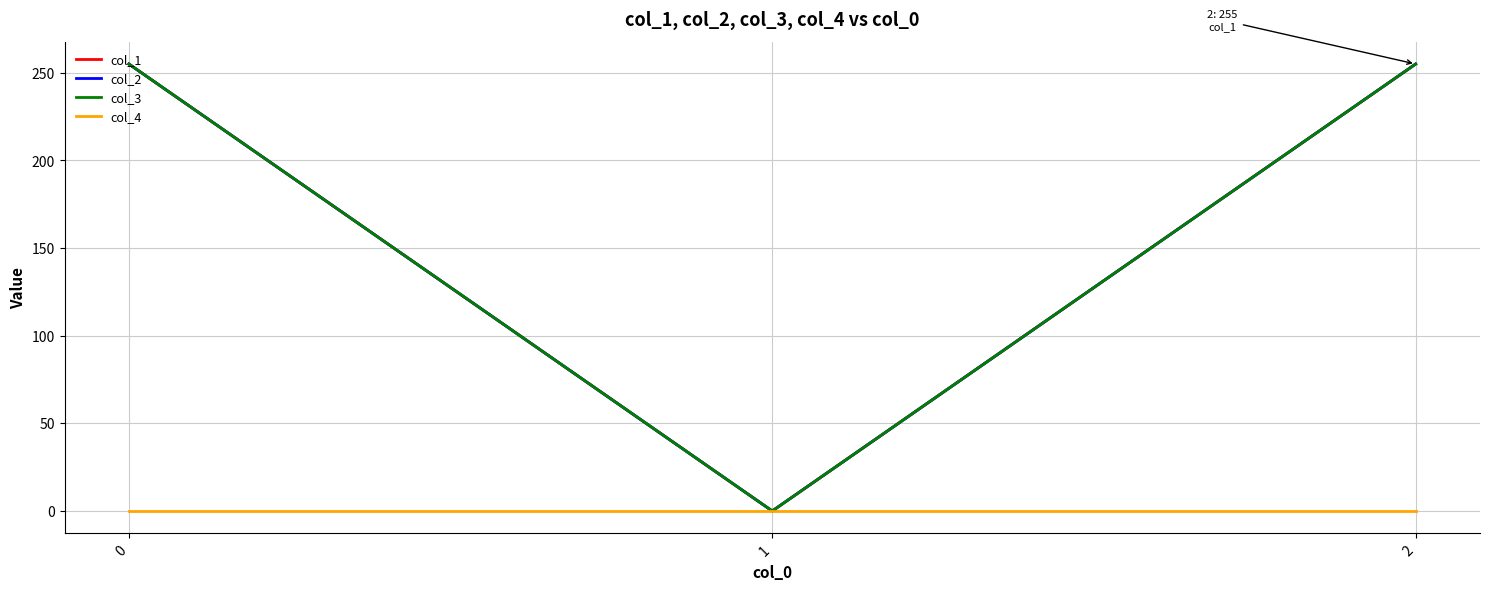

The col_3 series shows 177 at 2. True or false?

False